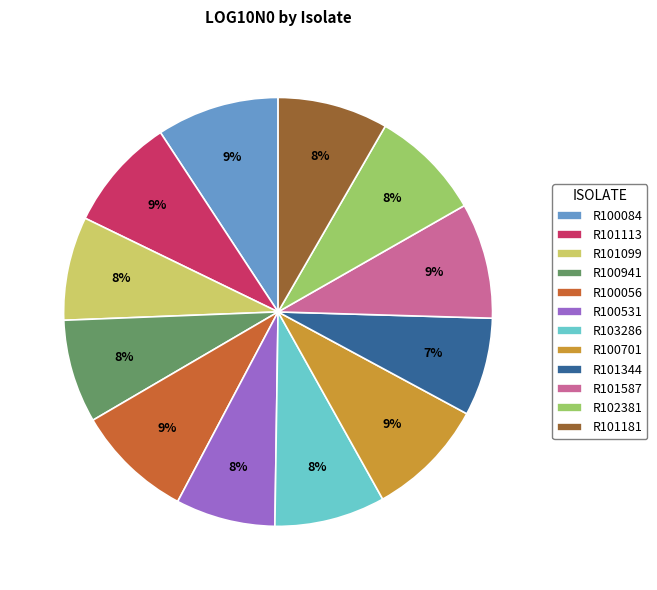

Does R100084 represent more than half of the total?

No